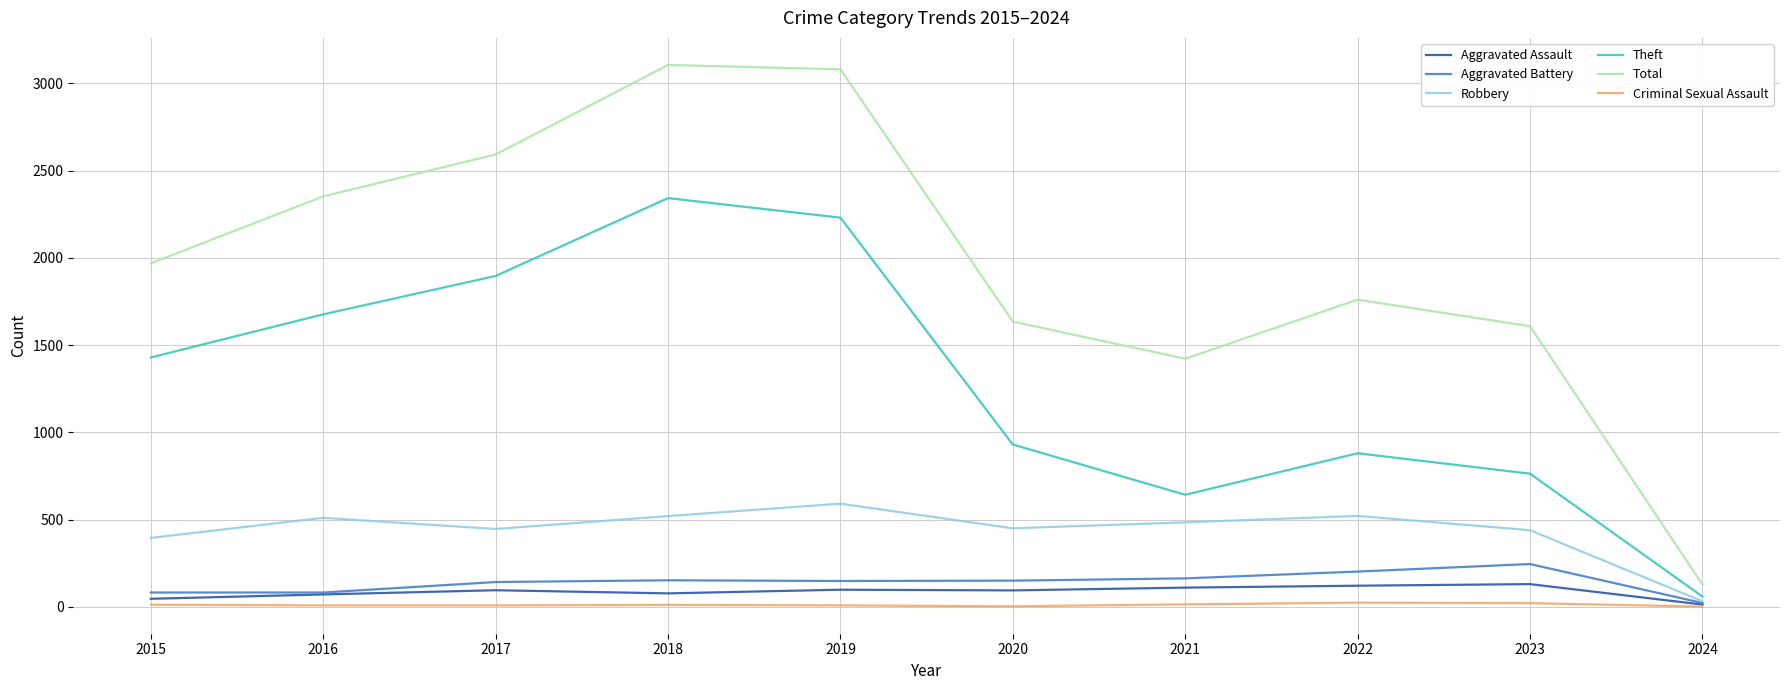

Count the number of data series in this chart.

6